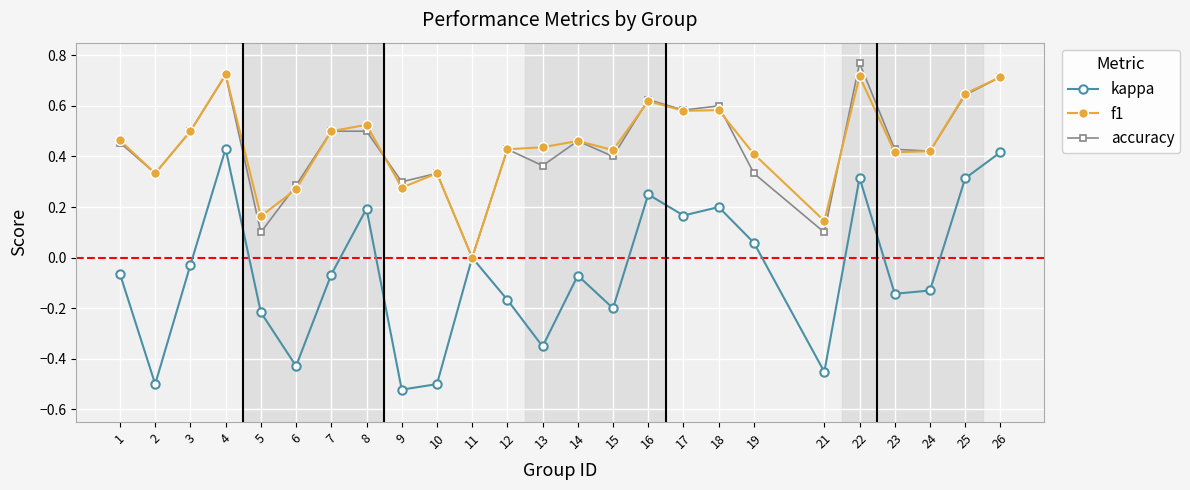

At which label does accuracy reach its peak?

22